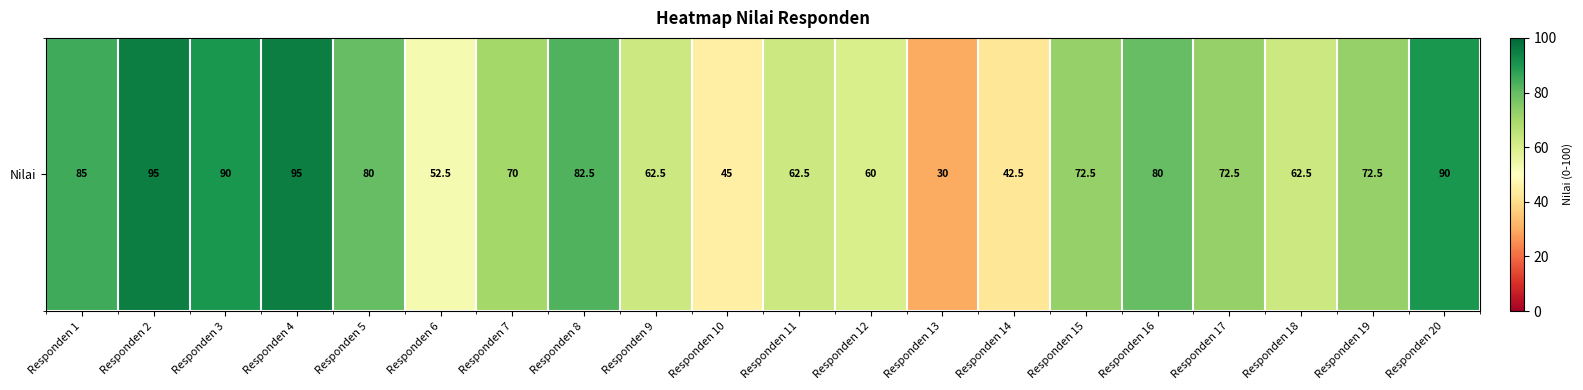

What is the minimum value shown in the chart?

30.0